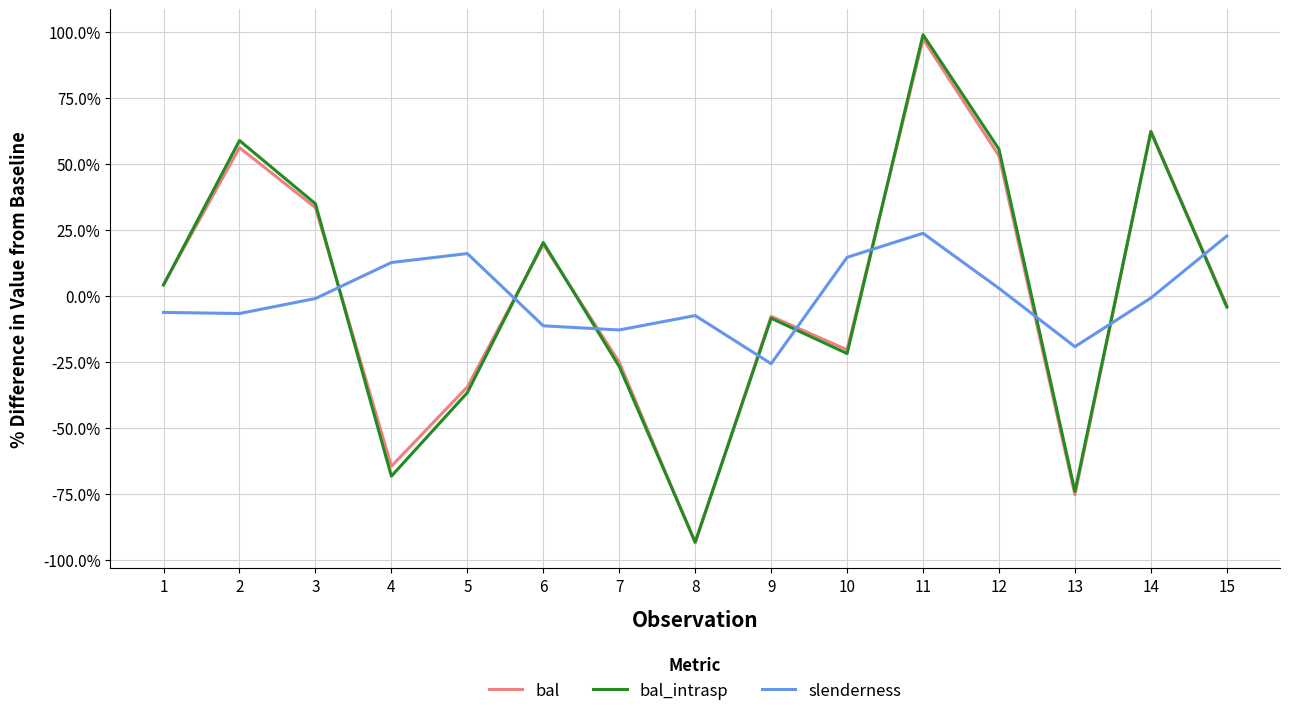

How many lines are shown in the chart?

3